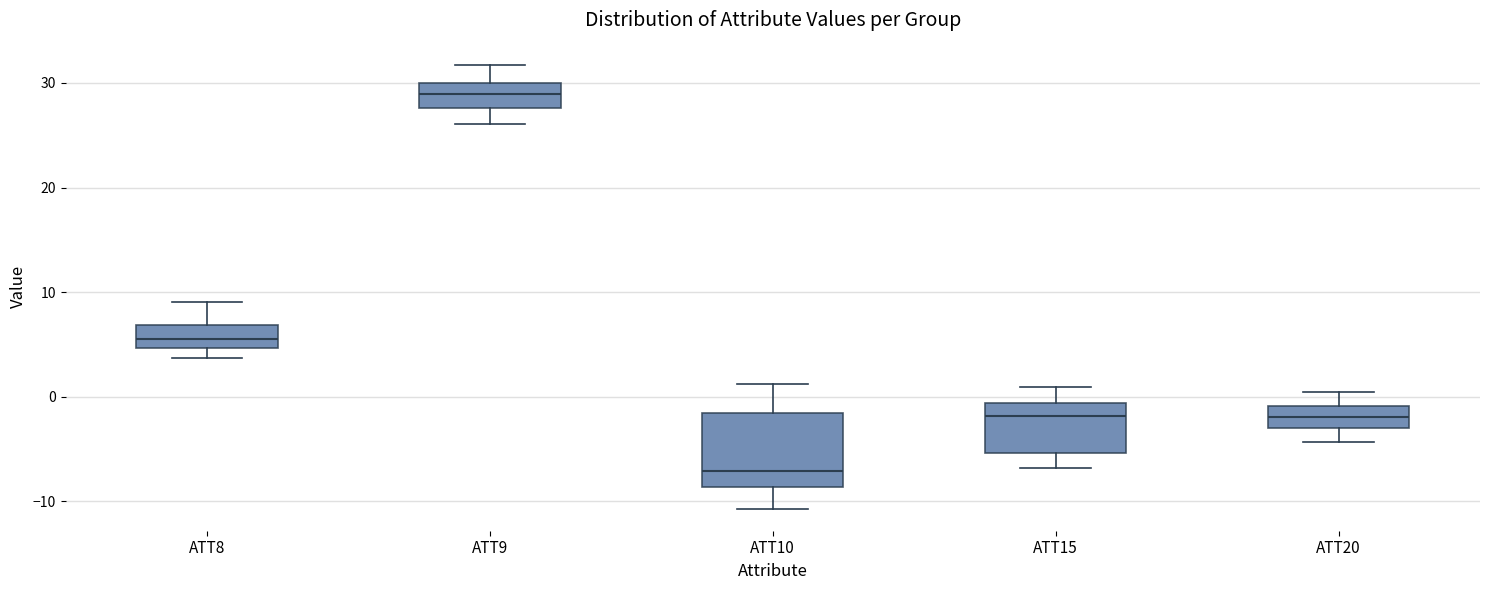

Reading left to right, read every box against the y-axis: the position of its median line, the range the box covers, and the ends of its whiskers. The values are not printed on the chart, so give them approximately, as read against the axis.

ATT8: median 5 (inside the box), box 5 to 7, whiskers 4 to 9
ATT9: median 29, box 28 to 30, whiskers 26 to 32
ATT10: median -7, box -9 to -2, whiskers -11 to 1
ATT15: median -2, box -5 to -1, whiskers -7 to 1
ATT20: median -2, box -3 to -1, whiskers -4 to 1